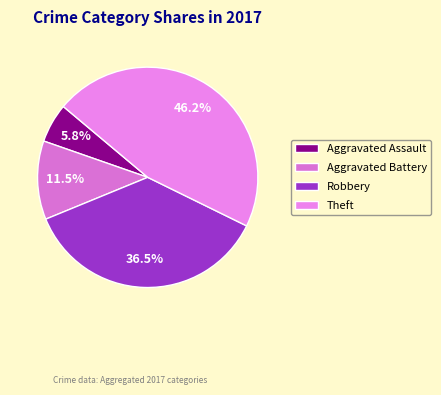

What is the largest slice in the pie chart?

Theft